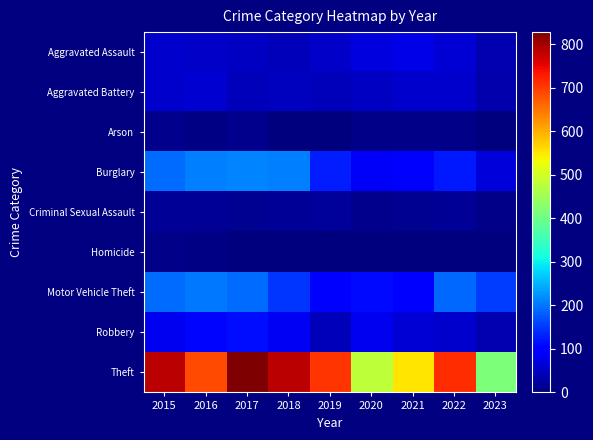

What is the spread (max minus min) of values at 2019?

706